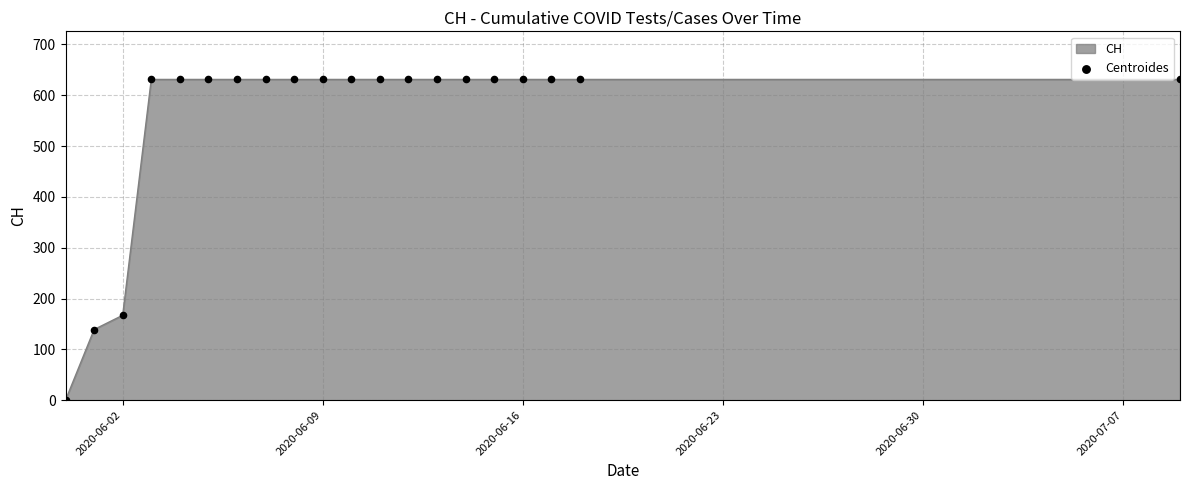

What is the greatest value displayed?

631